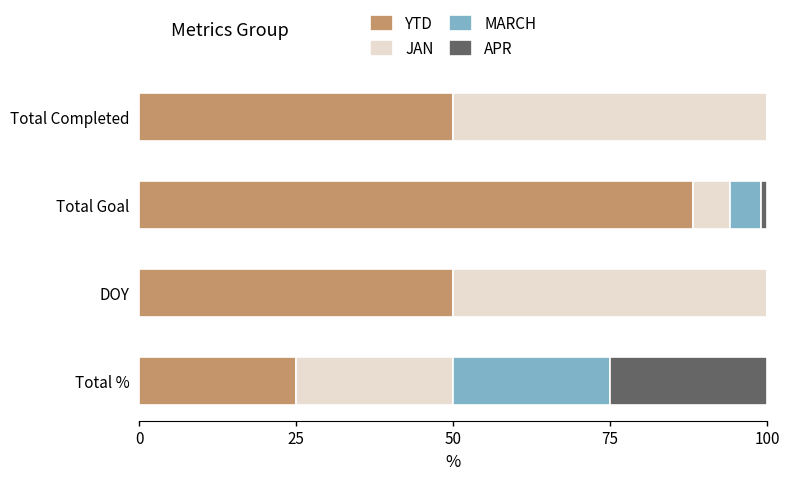

Which category has the highest value in the YTD series?

Total Goal